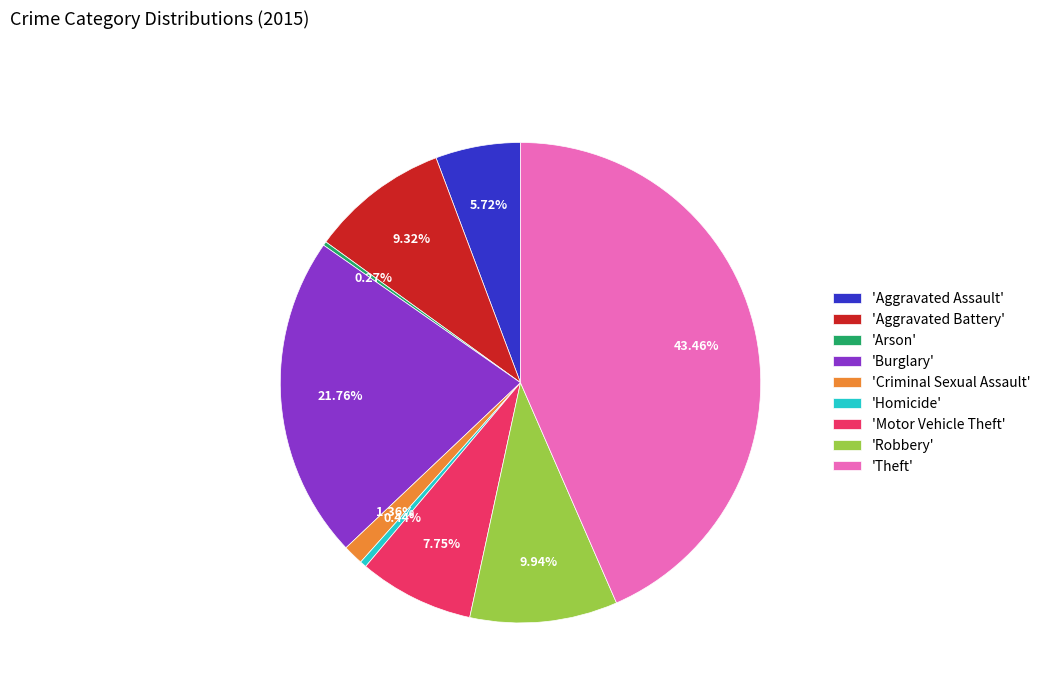

Approximately how many times larger is the value at 'Robbery' compared to 'Homicide'?

22.5